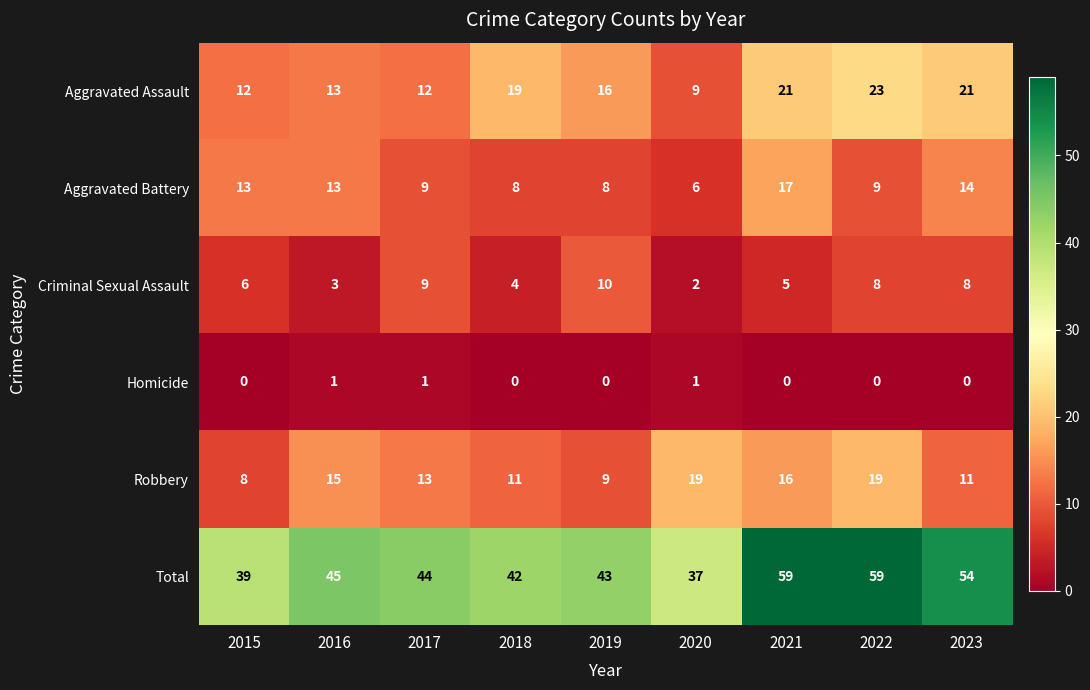

Rank the series by their maximum value, from lowest to highest.

Homicide, Criminal Sexual Assault, Aggravated Battery, Robbery, Aggravated Assault, Total